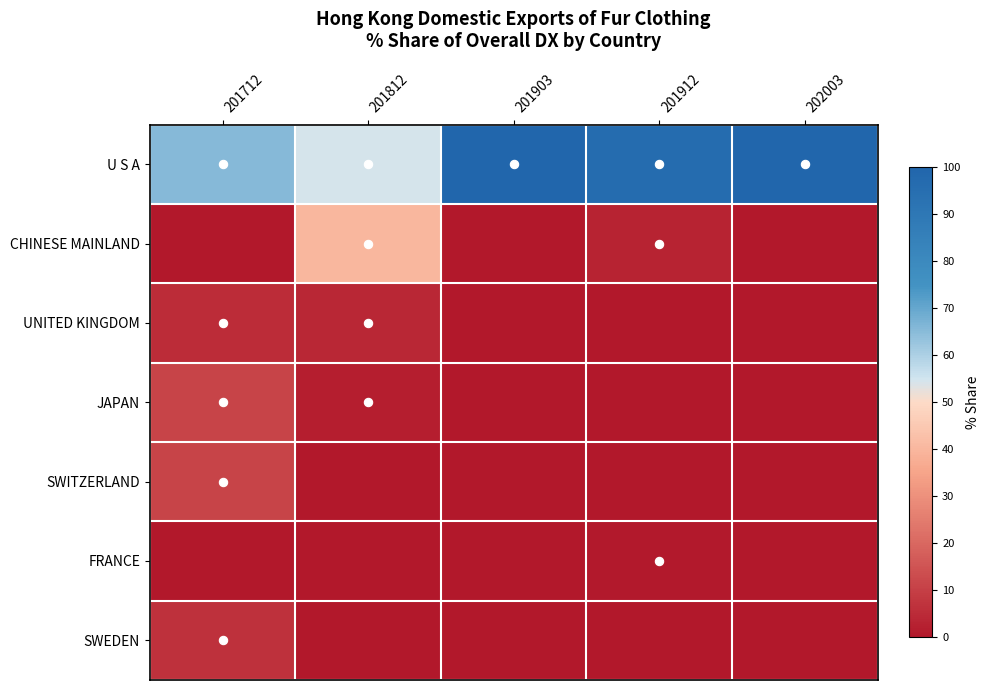

At 201712, list the series in order from largest to smallest.

U S A, SWITZERLAND, JAPAN, SWEDEN, UNITED KINGDOM, CHINESE MAINLAND, FRANCE